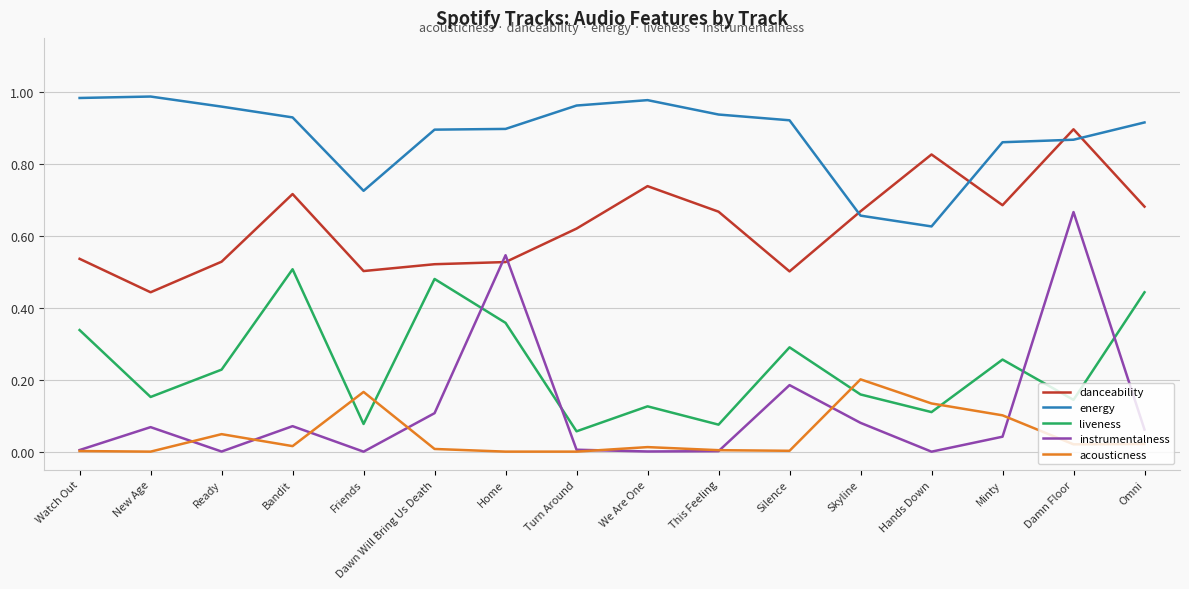

Is it true that instrumentalness equals 0.0 at This Feeling?

True